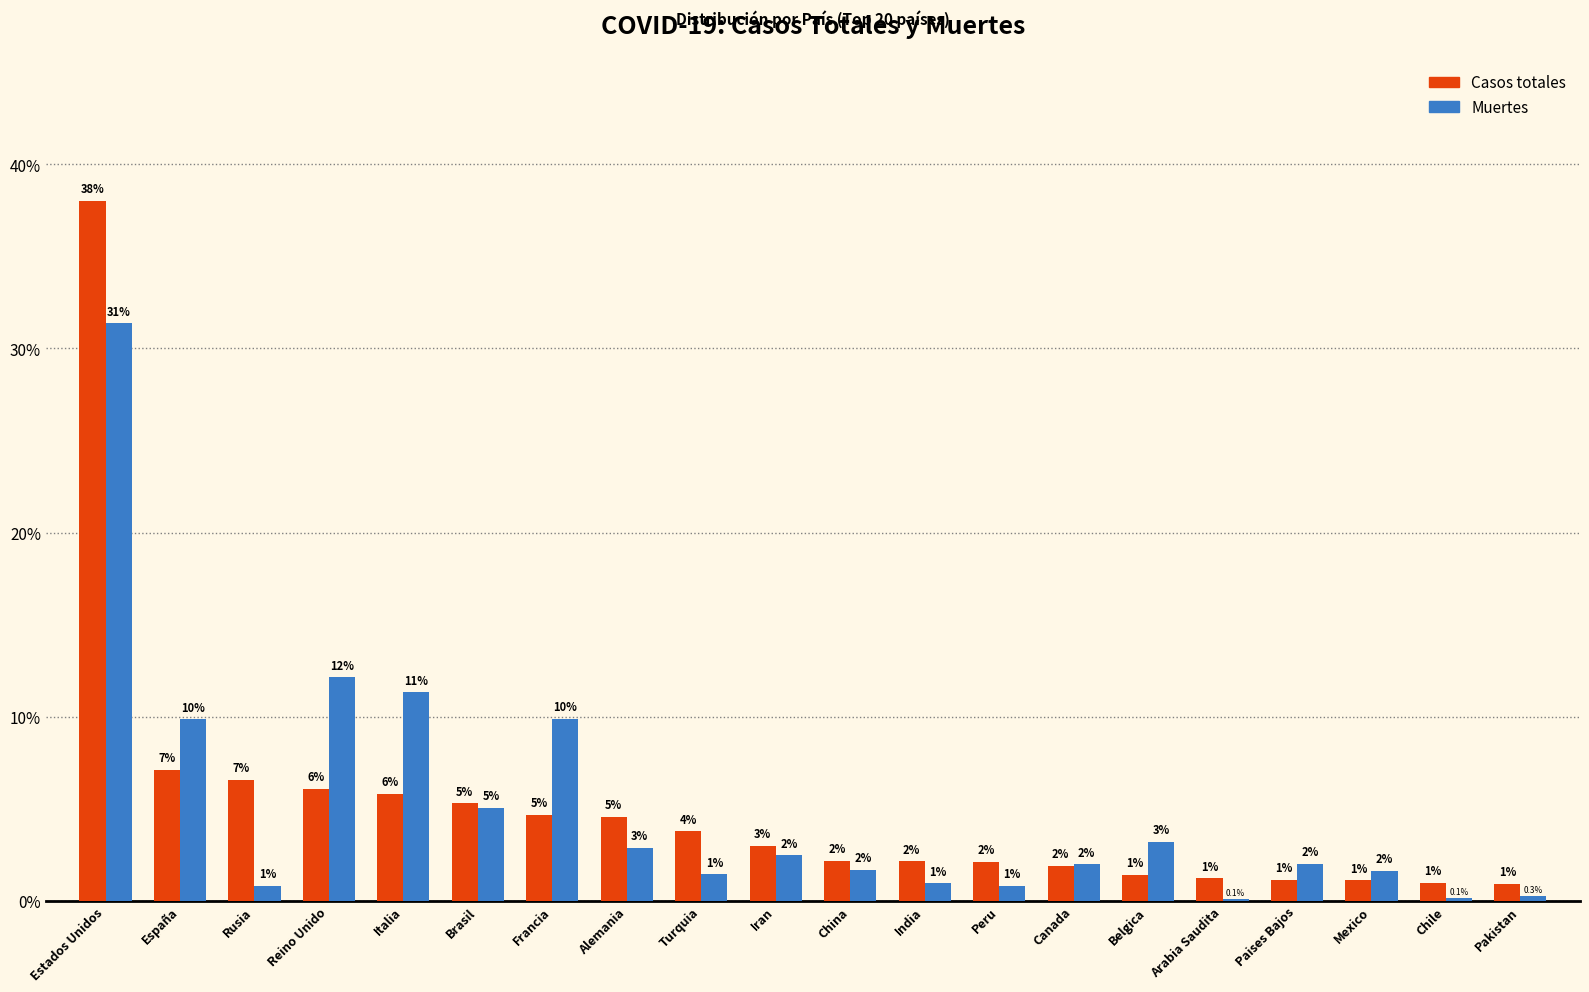

Is the value of Casos totales at Reino Unido greater than the value of Muertes at Mexico?

Yes